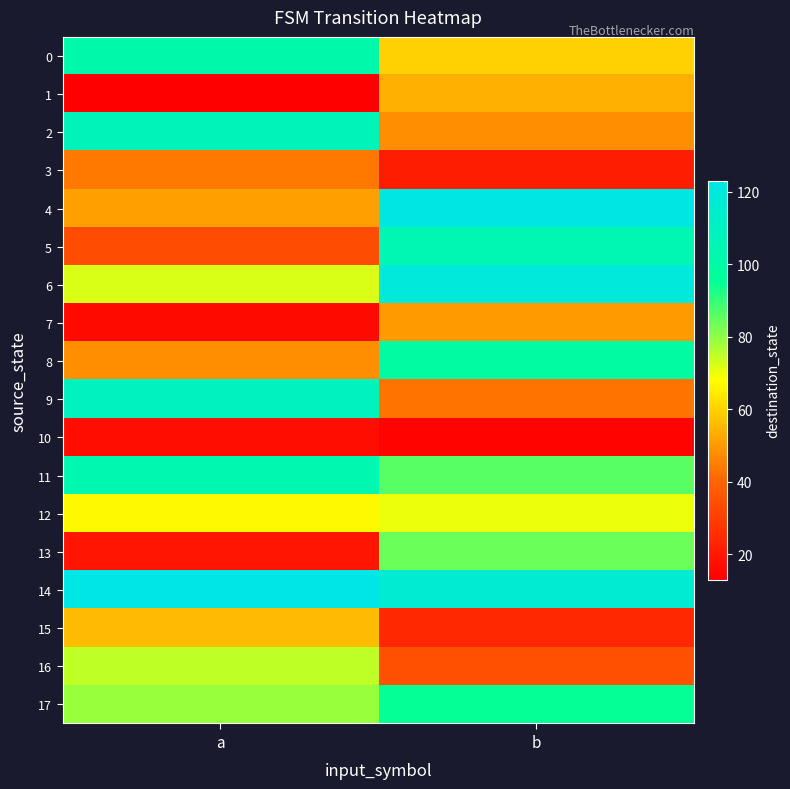

What is the total value across all series at b?

1245